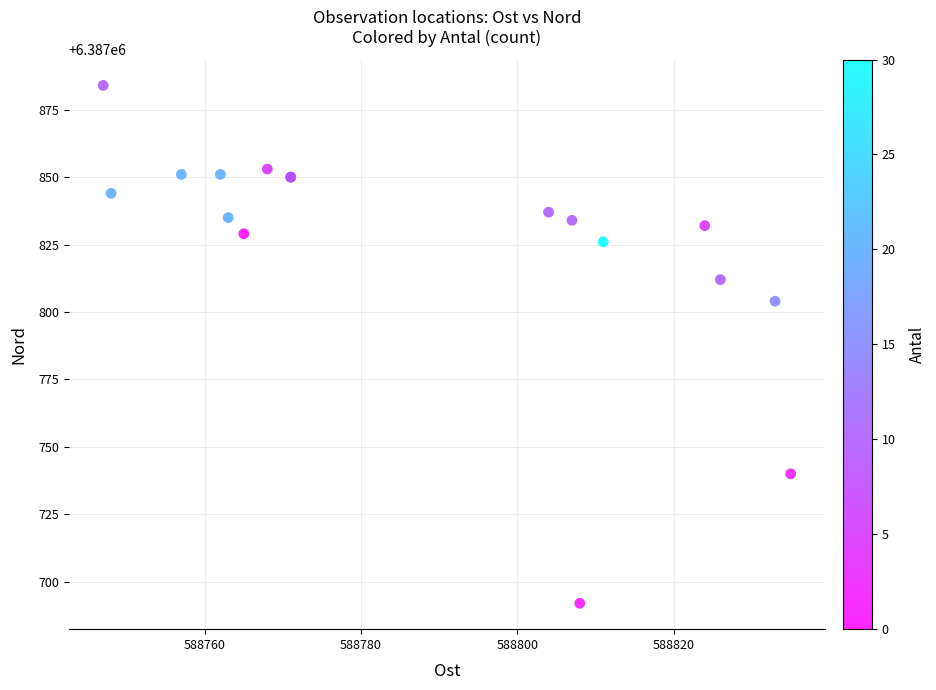

What Y value in the scatter plot is closest to 6387788?

6387804